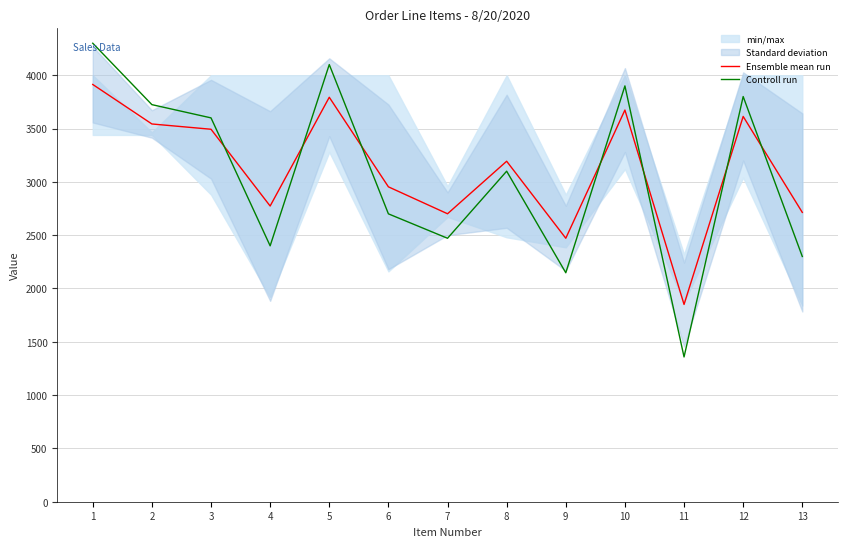

The Controll run series shows 5317.5 at 10. True or false?

False